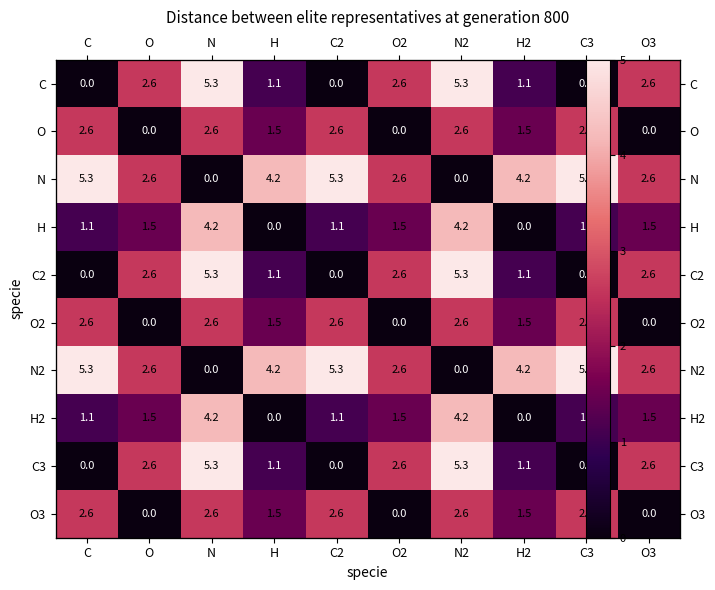

Which has a higher value, O2 or C?

O2